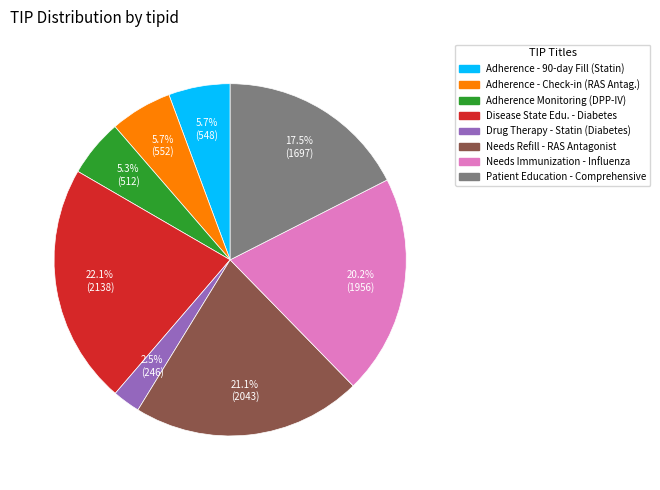

Is there any slice that represents more than half of the pie?

No